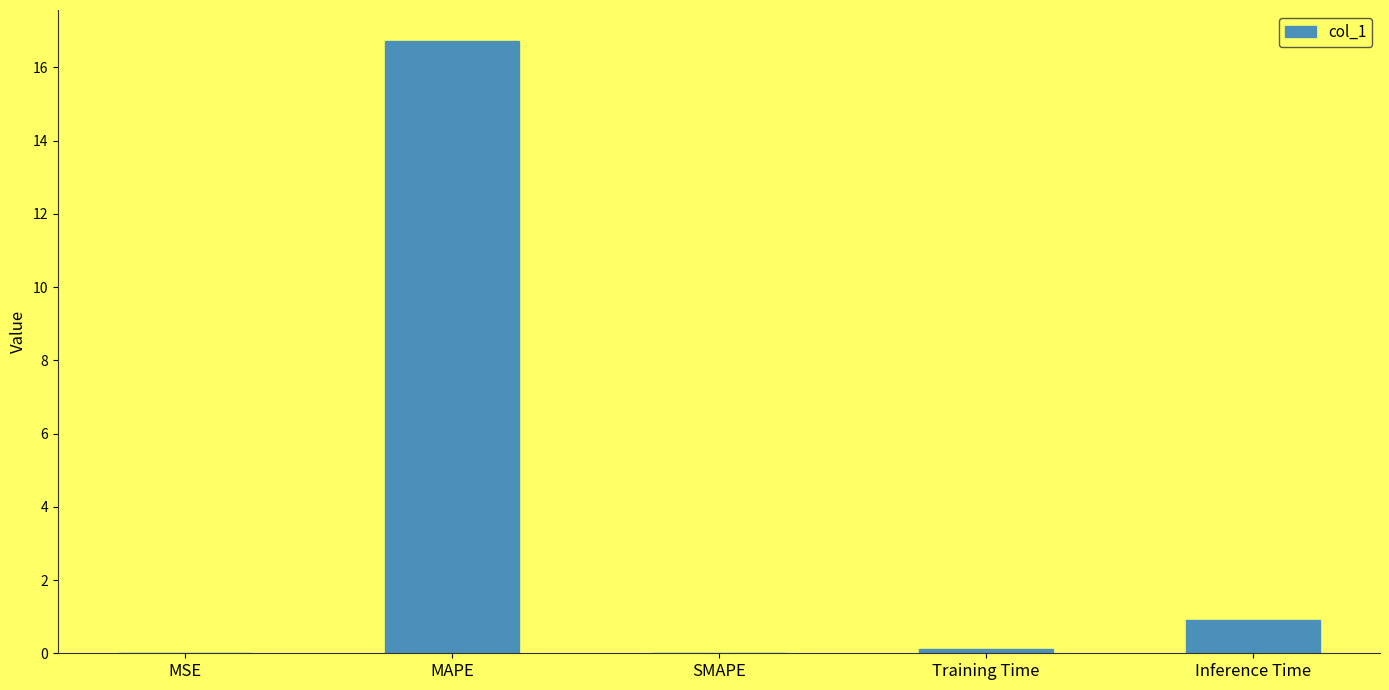

The value at MAPE is 16.7. True or false?

True